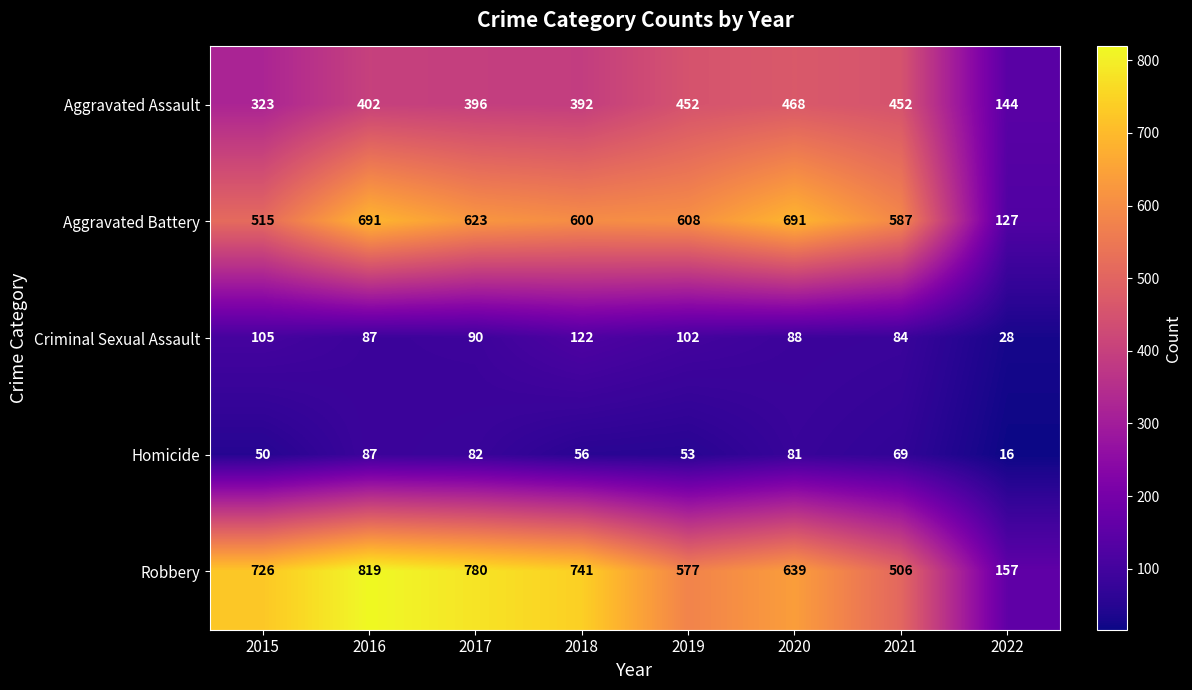

What is the smallest value displayed?

16